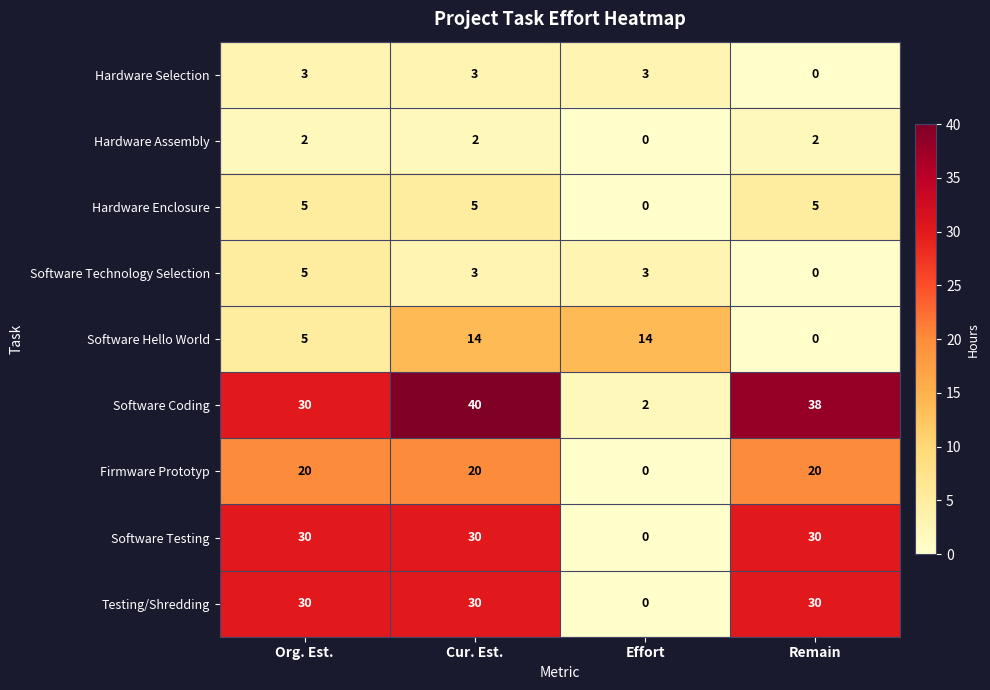

How many series are shown in this chart?

9